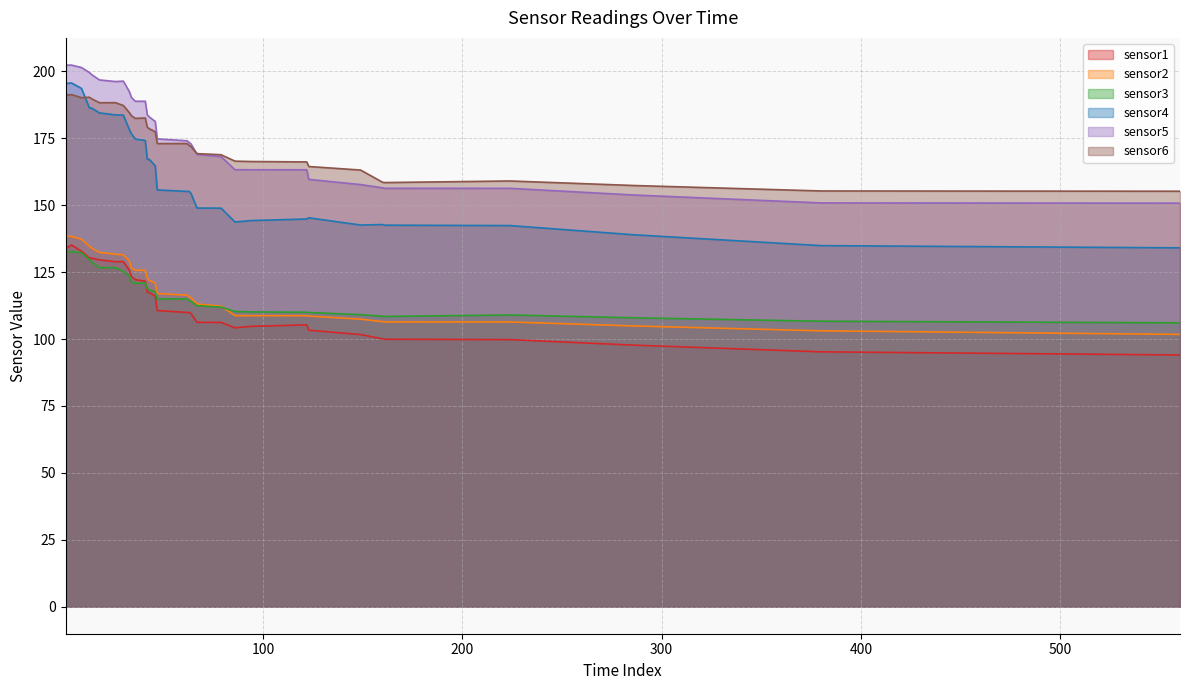

Rank the series by their maximum value, from lowest to highest.

sensor3, sensor1, sensor2, sensor6, sensor4, sensor5